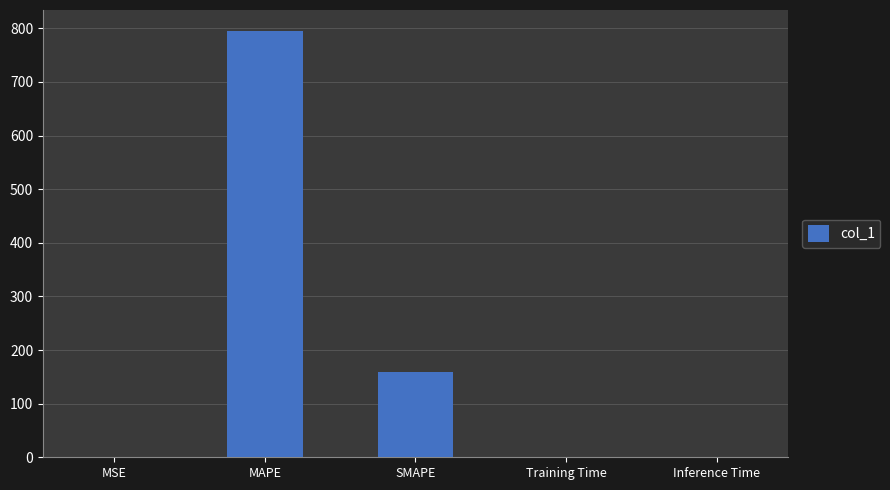

What is the sum of the values at Inference Time and SMAPE?

159.8